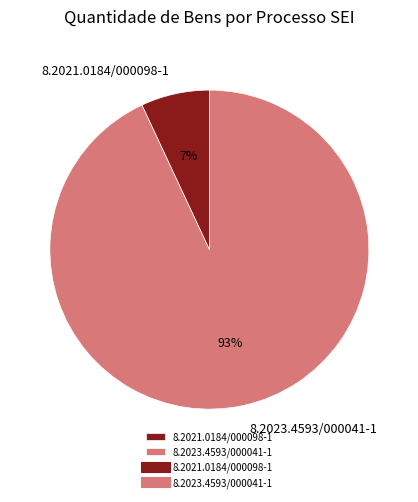

How many segments does this pie chart have?

2